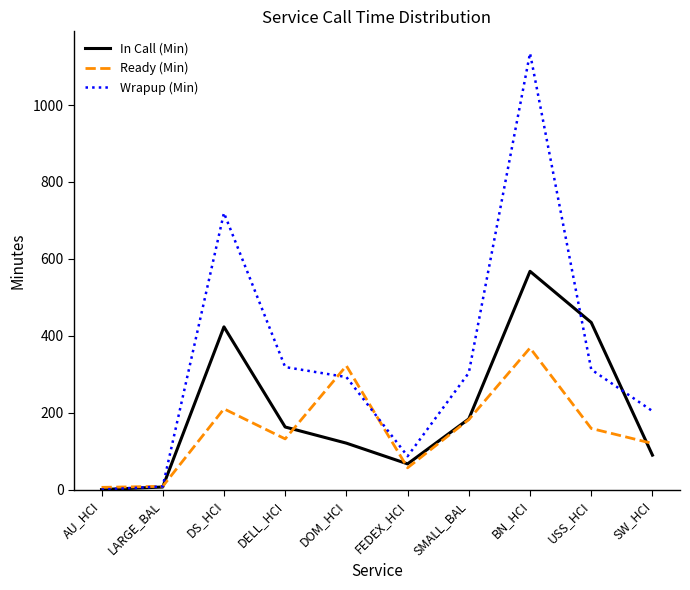

What is the difference between the Wrapup (Min) values at BN_HCI and DS_HCI?

415.4